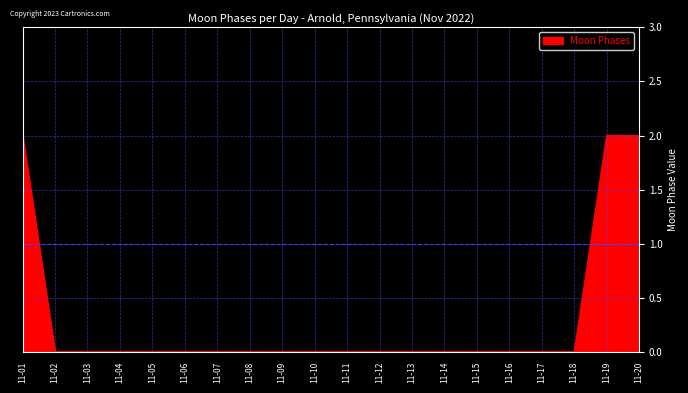

Which has a higher value, 11-18 or 11-19?

11-19